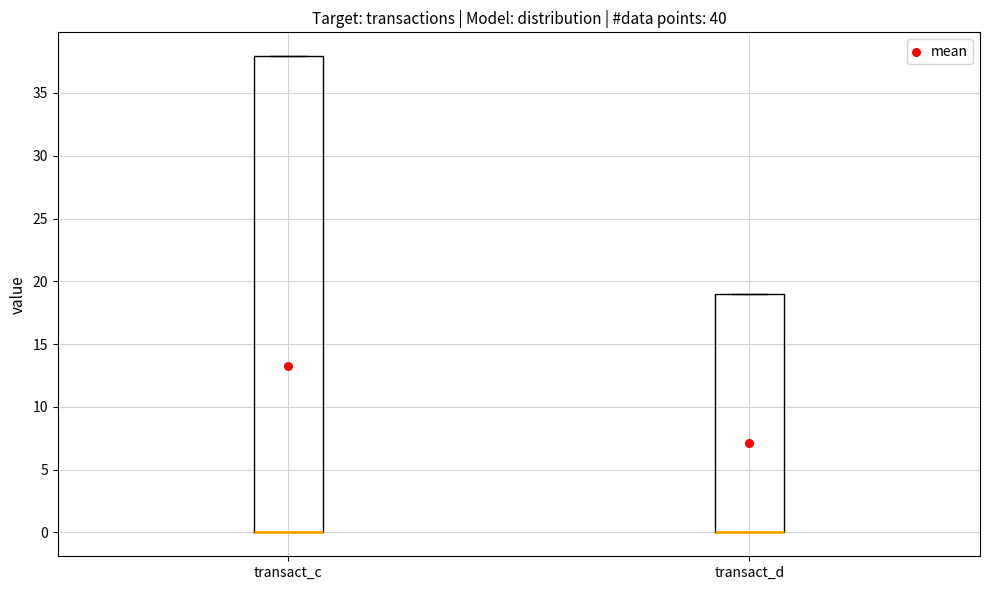

Reading left to right, transcribe this box plot: for each box, give where its median line is, the range the box spans, and where its two whiskers end, as read against the y-axis. The values are not printed on the chart, so give them approximately, as read against the axis.

transact_c: median 0 (drawn on the box's lower edge), box 0 to 38, whiskers 0 to 38
transact_d: median 0 (drawn on the box's lower edge), box 0 to 19, whiskers 0 to 19